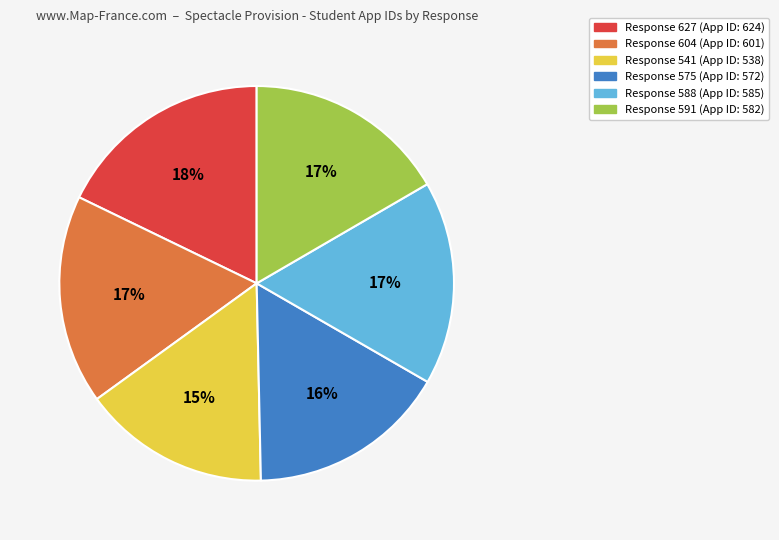

Is there a majority slice in this chart?

No